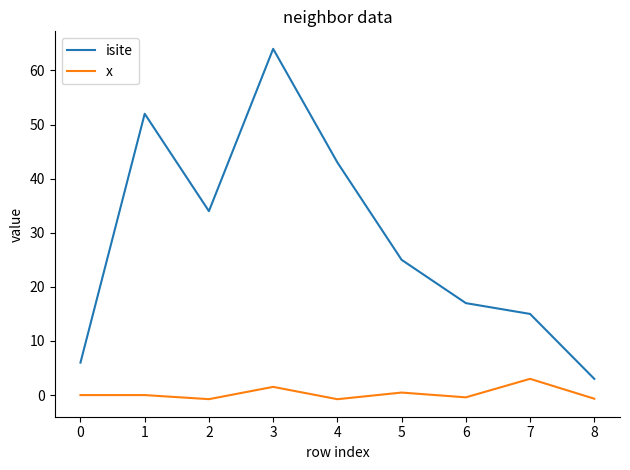

At which category does x reach its first local valley?

2